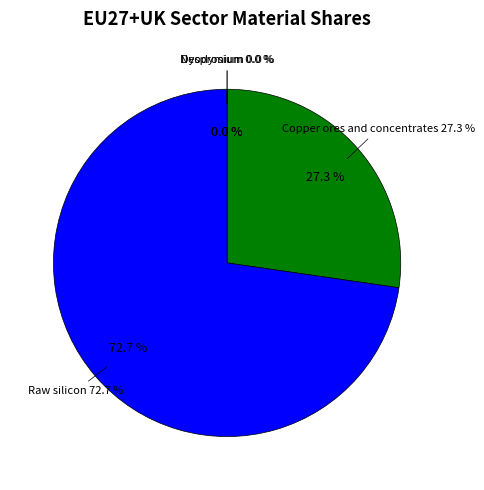

Which category has the biggest portion of the pie?

Raw silicon